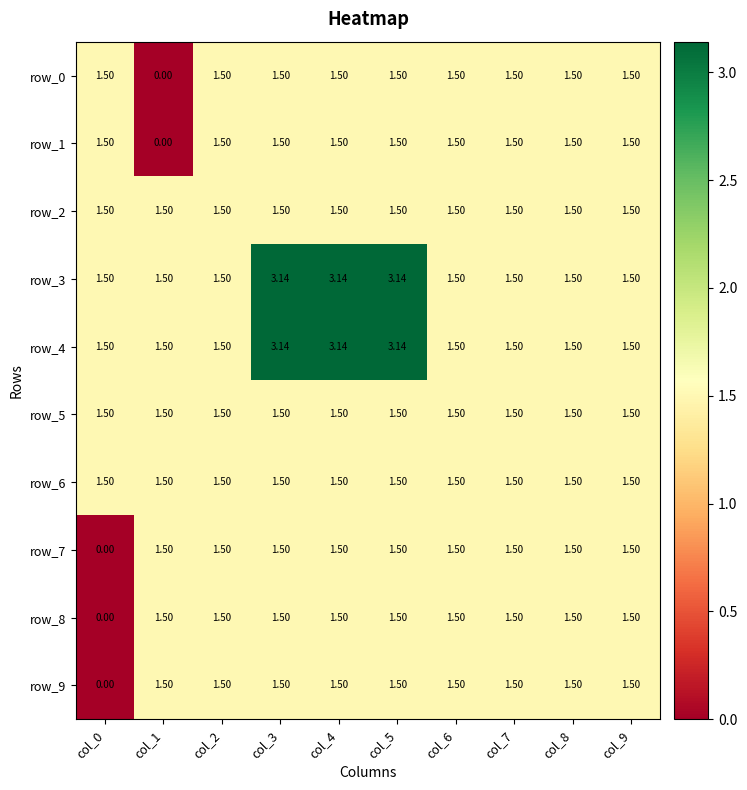

How many data points in row_7 are above 1?

9